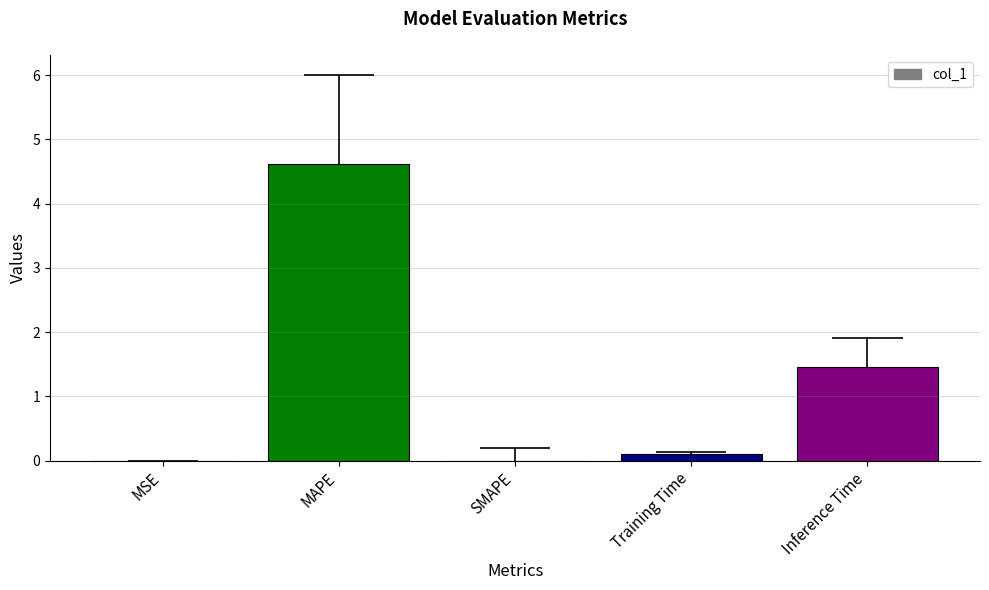

What position from the left is MAPE?

2